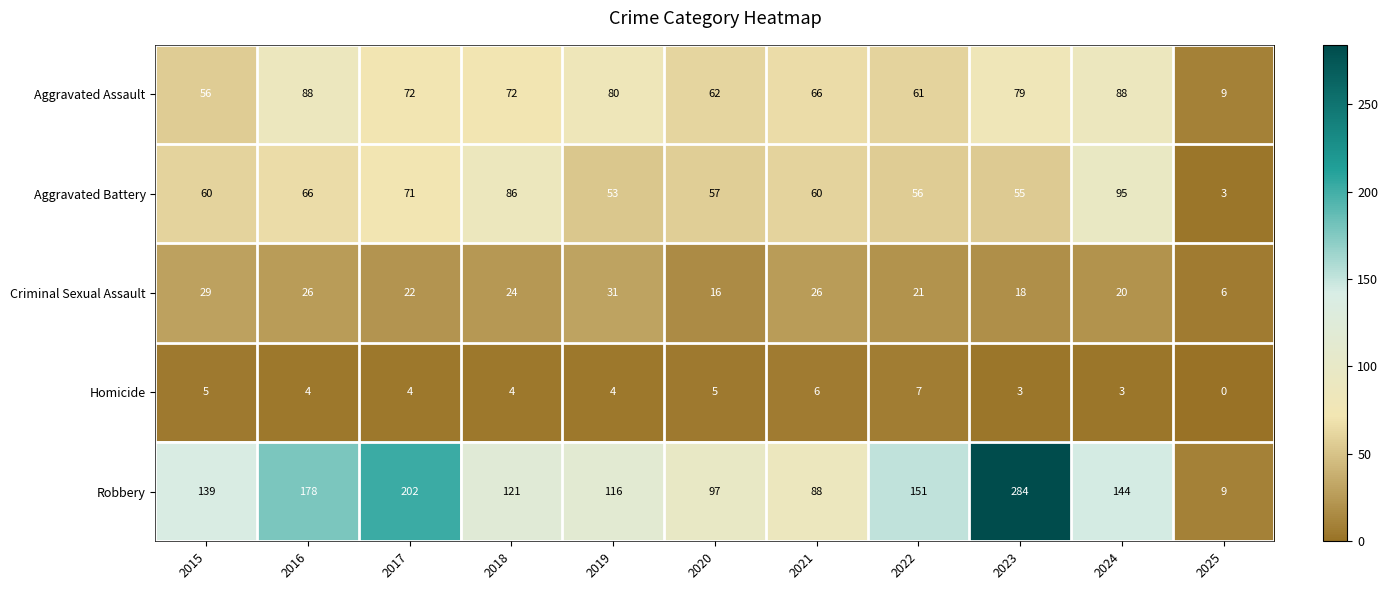

Which category has the highest value across all series?

2023